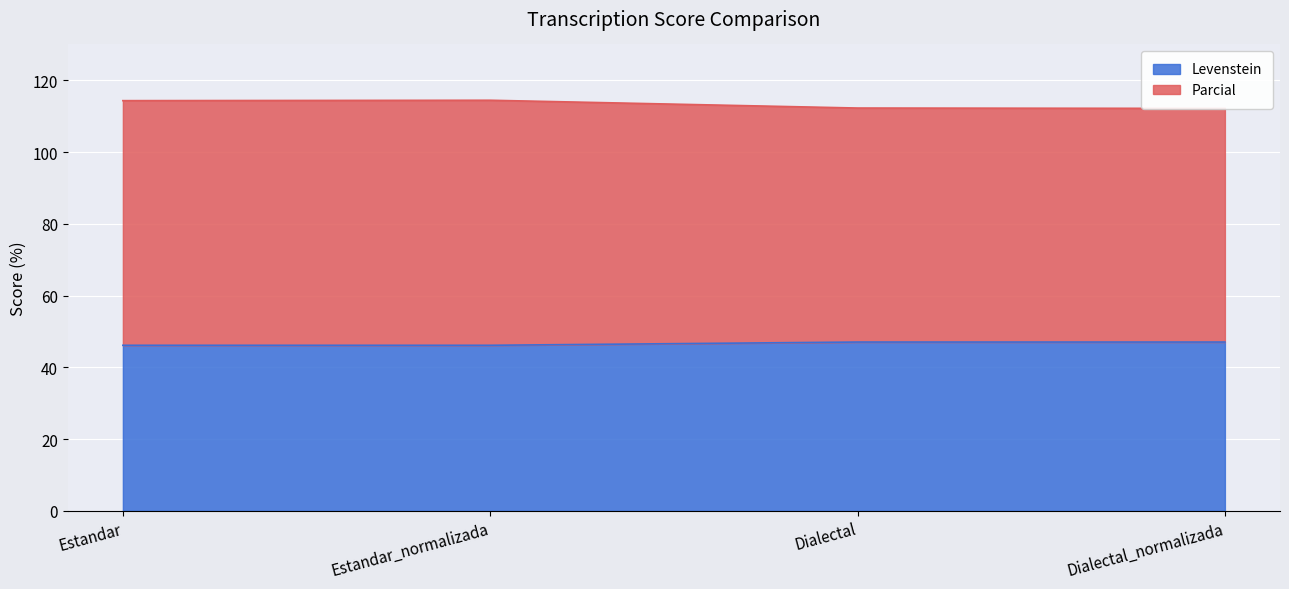

How many data points in Levenstein are less than 47?

2